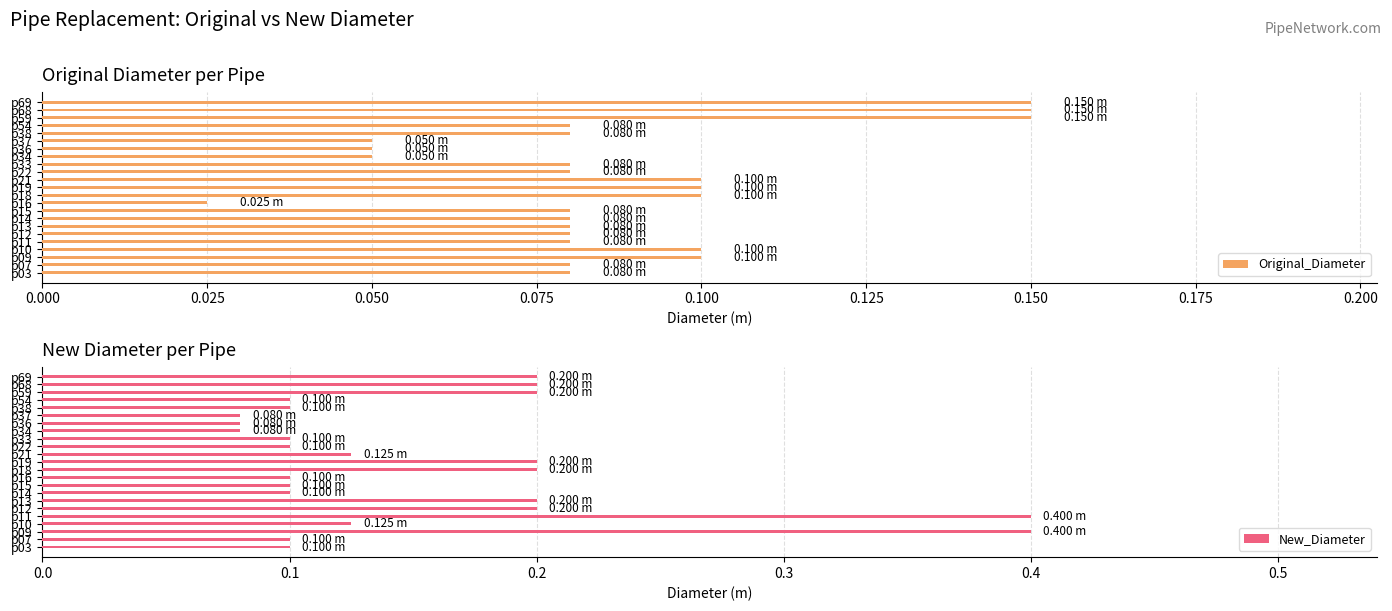

At p16, list the series in order from largest to smallest.

New_Diameter, Original_Diameter